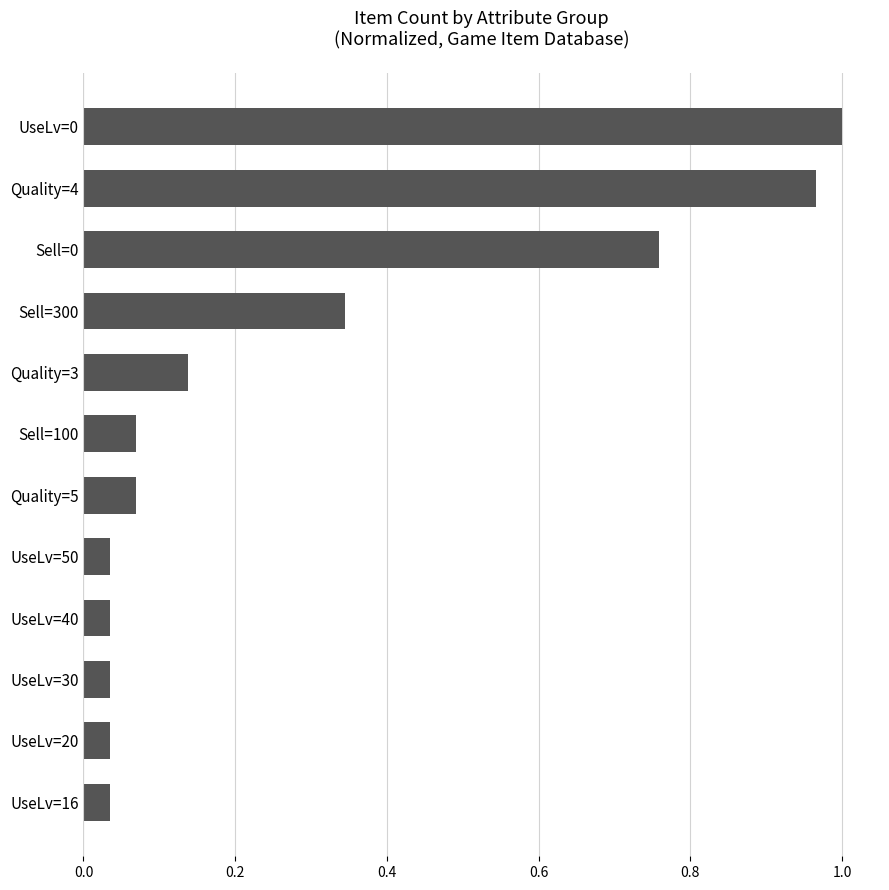

Between UseLv=40 and Sell=300, which is larger?

Sell=300